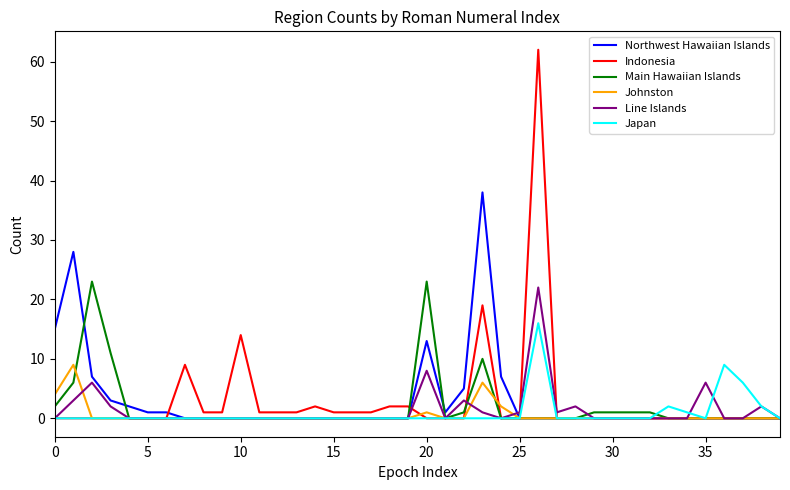

What is the maximum value for Johnston?

9